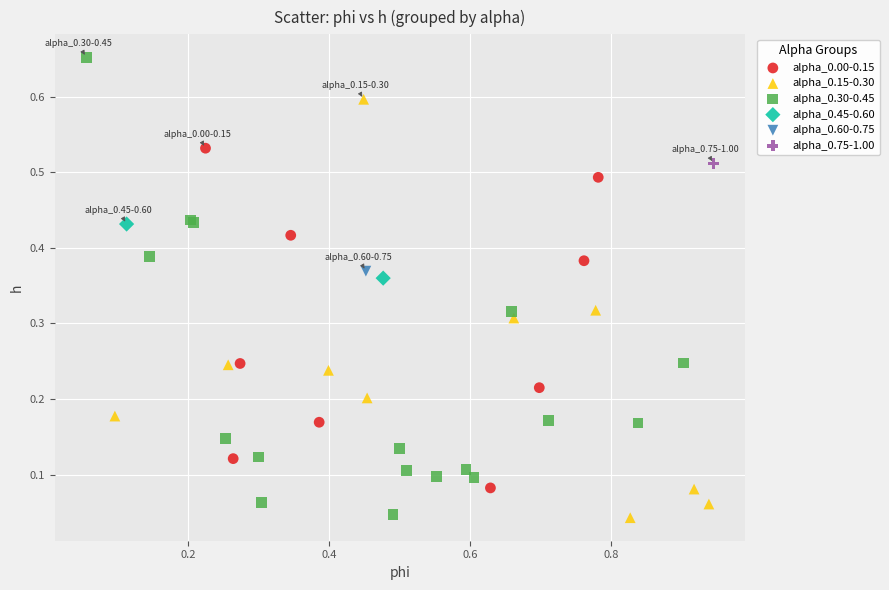

What are all the series names shown in the legend?

alpha_0.00-0.15, alpha_0.15-0.30, alpha_0.30-0.45, alpha_0.45-0.60, alpha_0.60-0.75, alpha_0.75-1.00